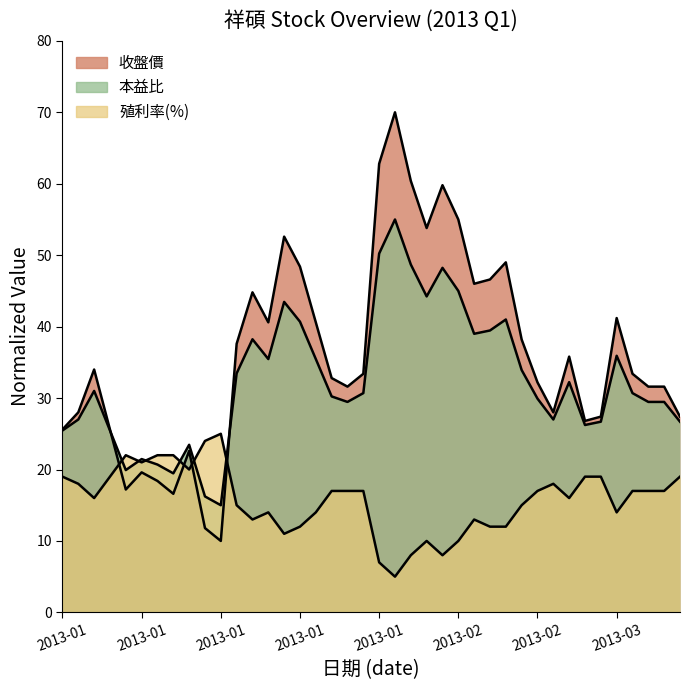

What are all the series names shown in the legend?

收盤價, 本益比, 殖利率(%)